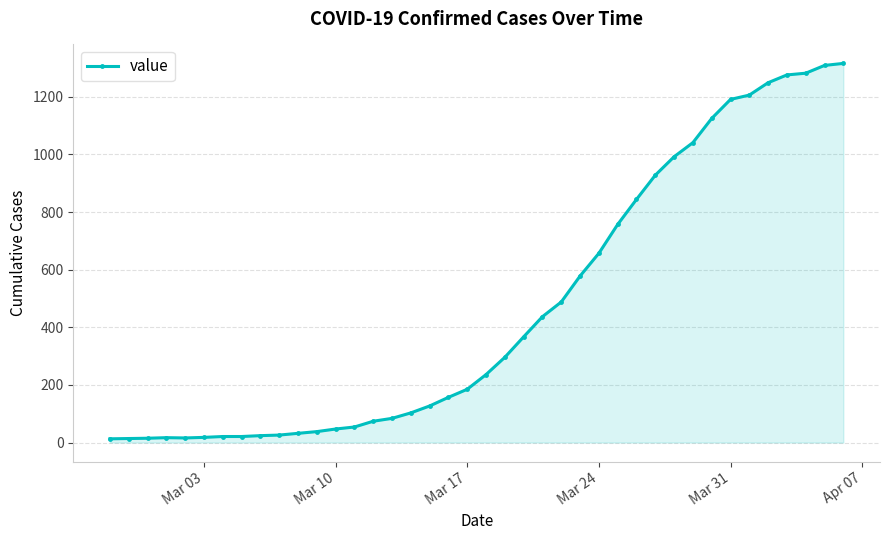

What is the sum of all values?

18661